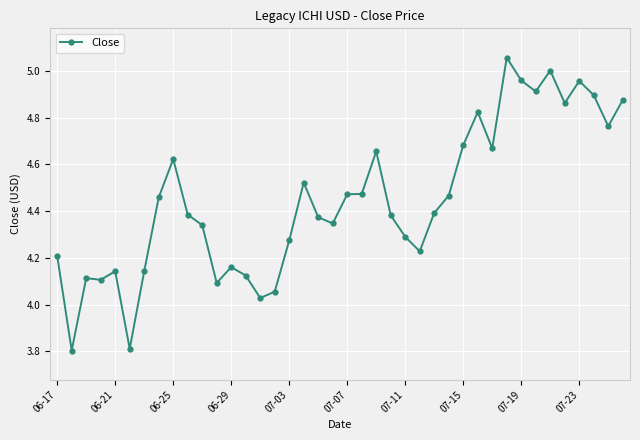

What is the difference between the maximum and minimum values?

1.3